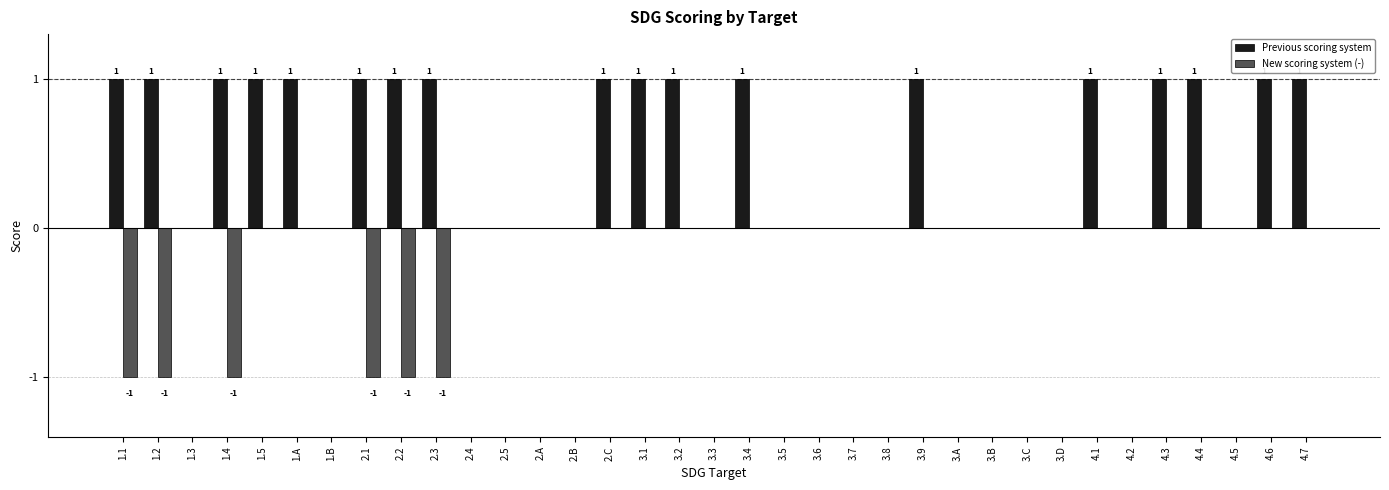

What are all the series names shown in the legend?

Previous scoring system, New scoring system (-)